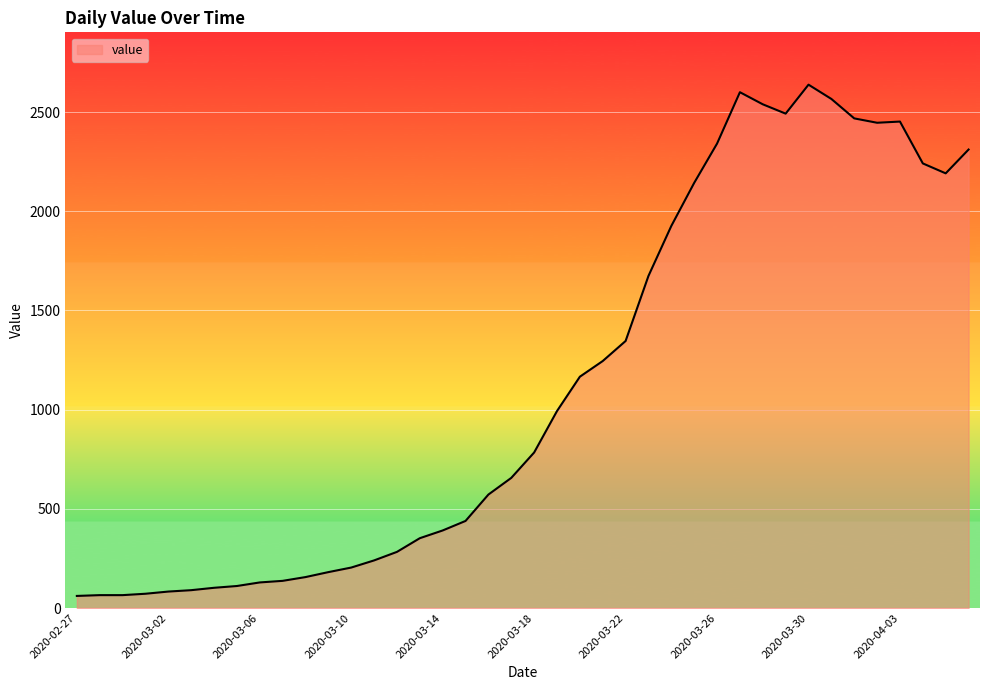

What is the difference between the maximum and minimum values?

2577